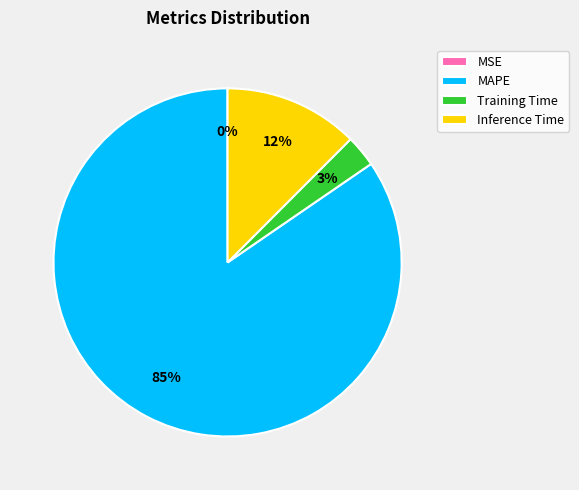

What is the majority slice?

MAPE